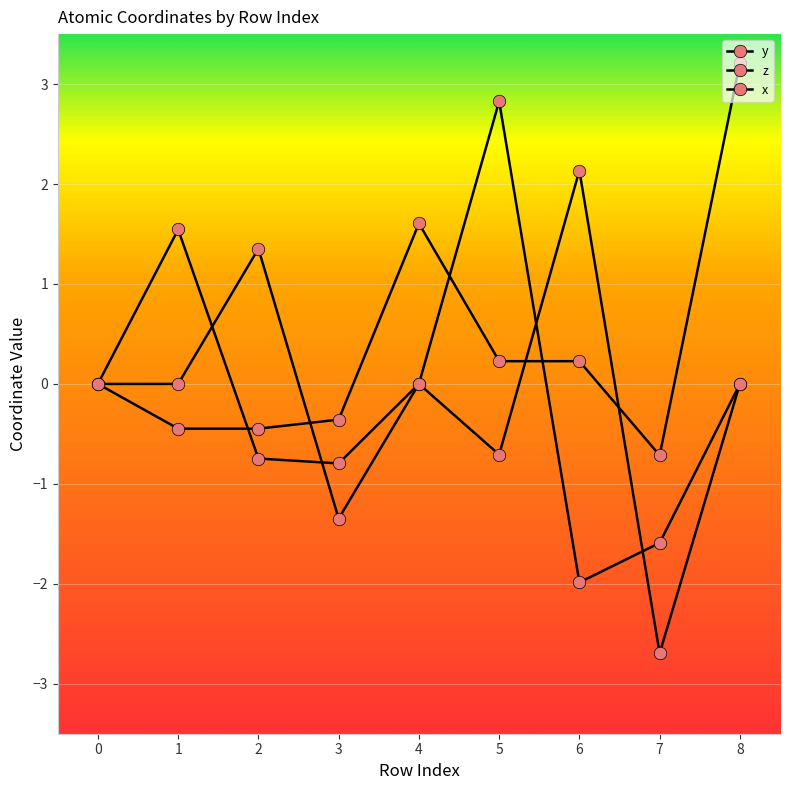

Which series ends up on top after the final intersection of z and y?

z